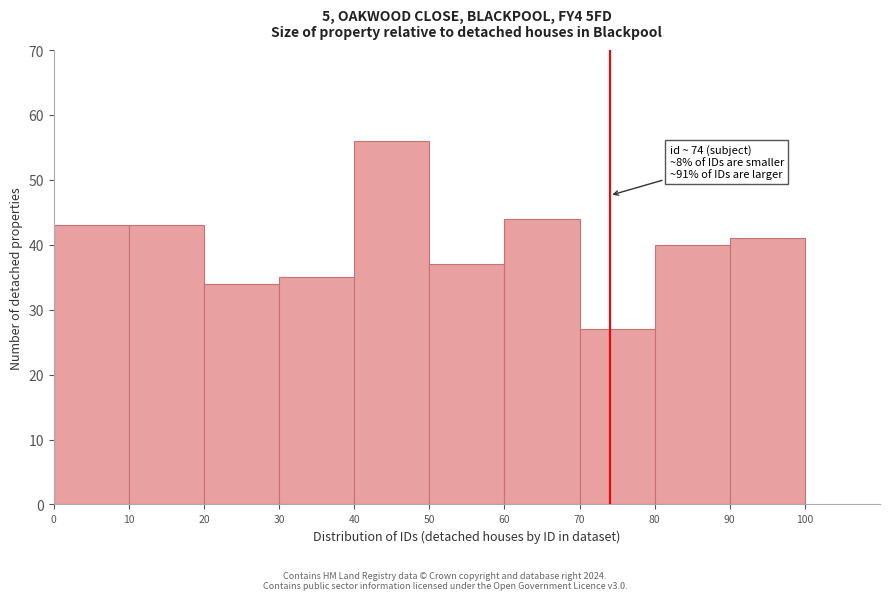

Which range on the x-axis has the tallest bar?

40 to 50